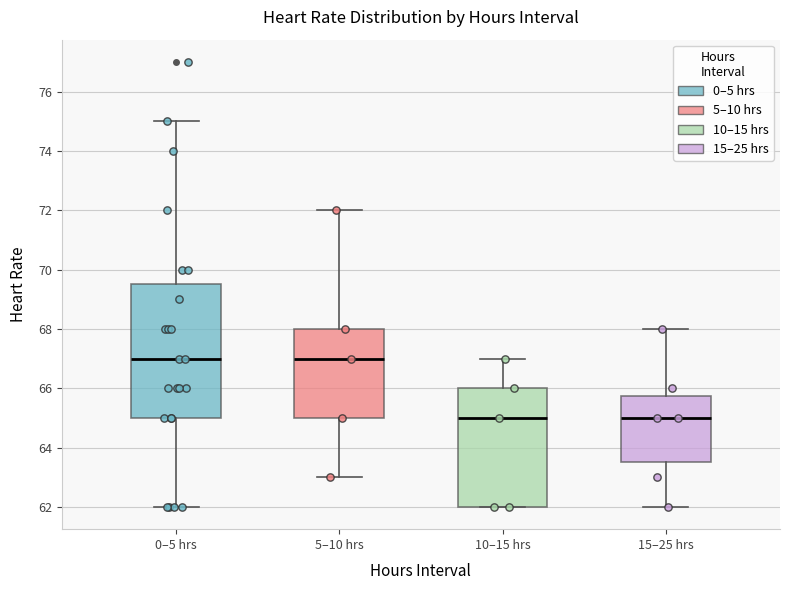

Which box is the tallest, from its lower edge to its upper edge?

0–5 hrs